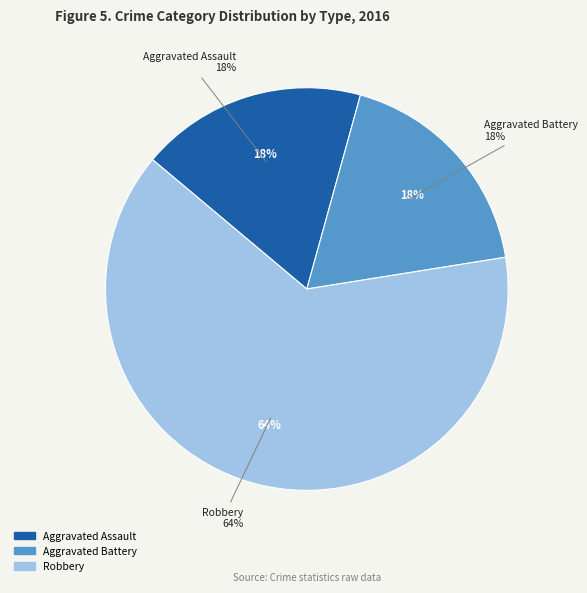

The Aggravated Battery slice represents 18% of the pie. True or false?

True